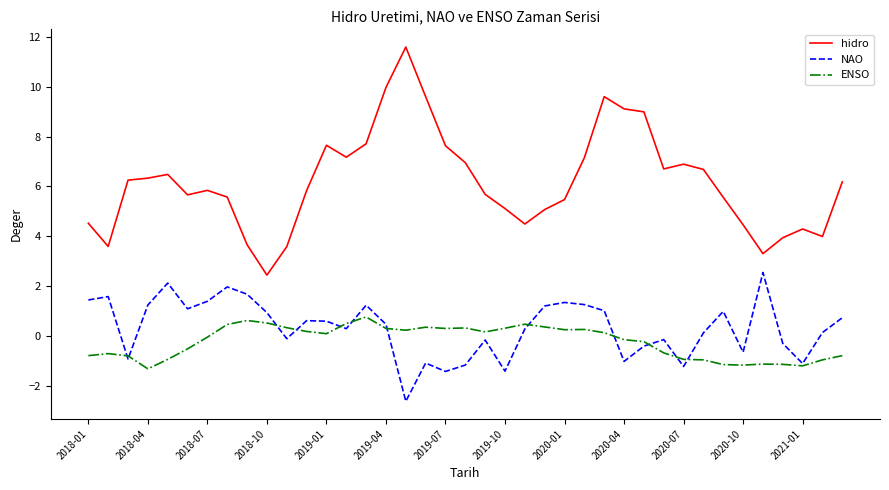

How many lines are shown in the chart?

3